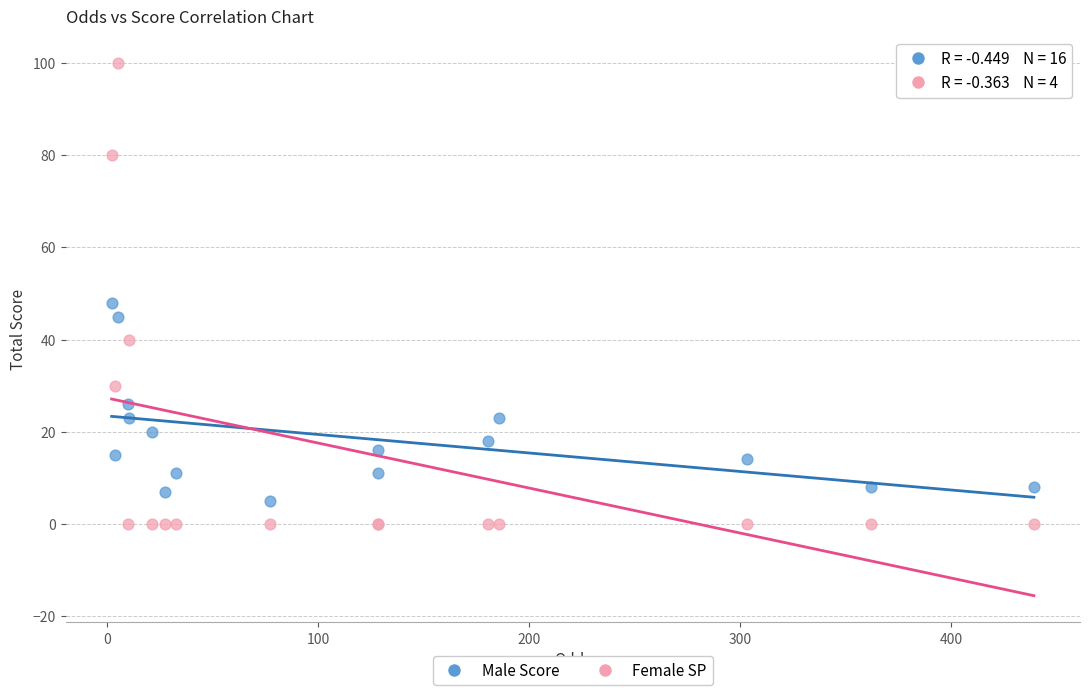

Across all series, what Y value is closest to 50?

48